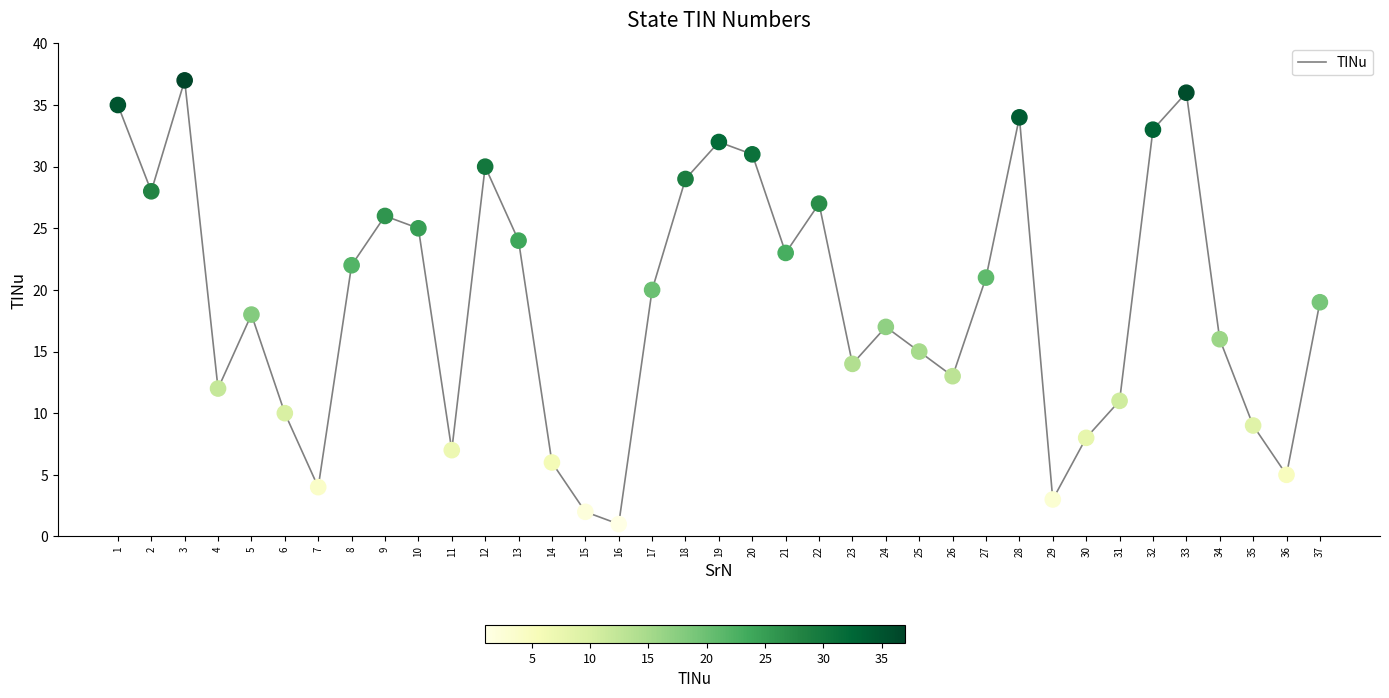

Which has a higher value, 33 or 14?

33